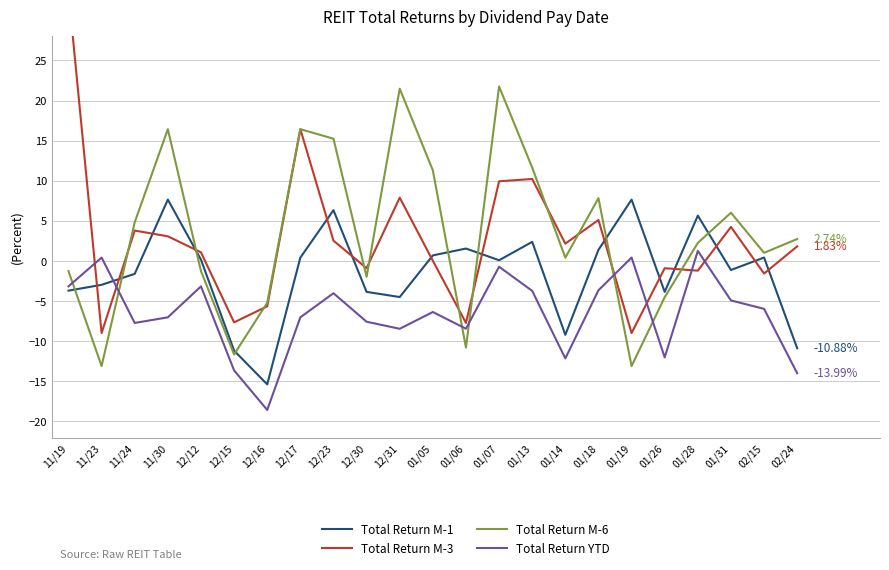

The value of Total Return M-3 at 01/05 is 0.1. True or false?

False